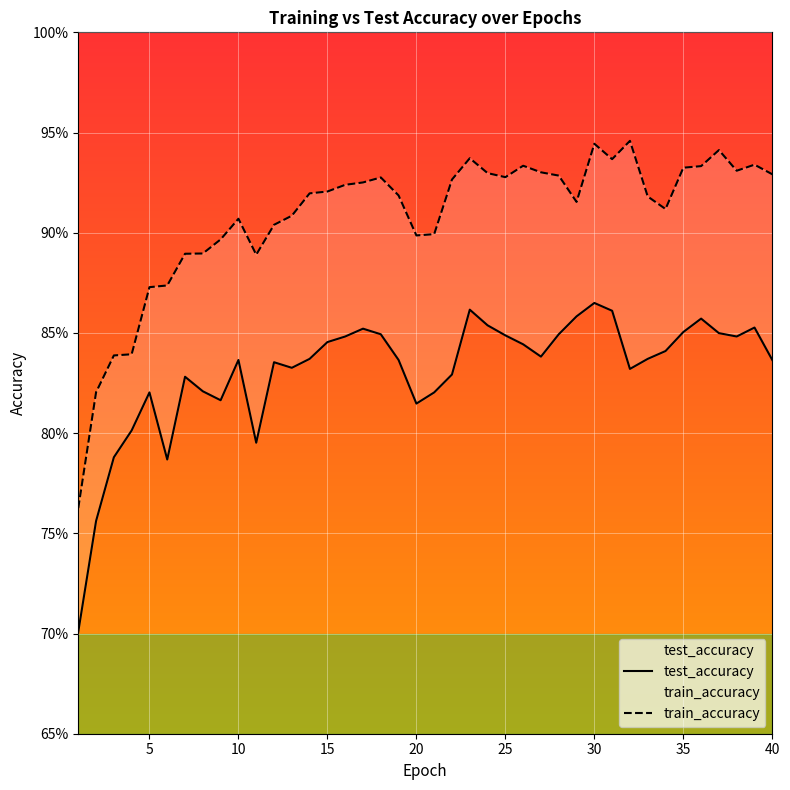

At which category is the sum across all series the highest?

30